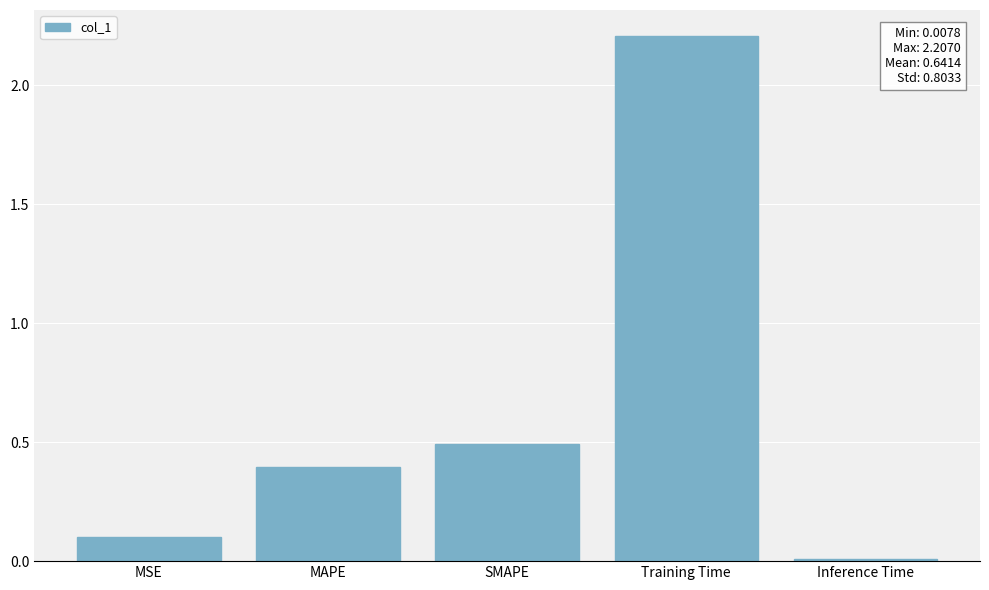

What is the sum of the values at MAPE and MSE?

0.5